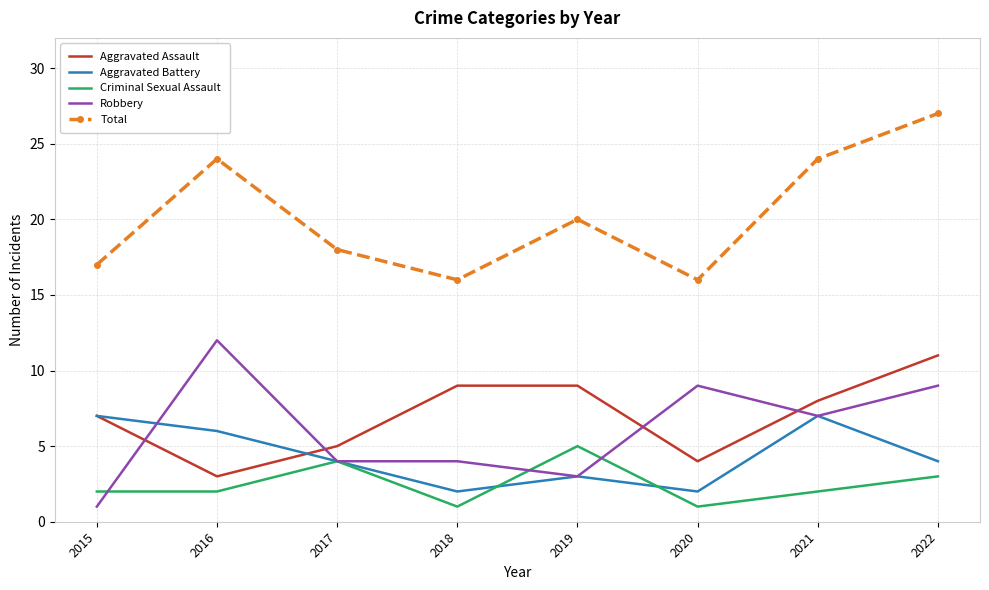

True or false: Robbery and Criminal Sexual Assault intersect in this chart.

True